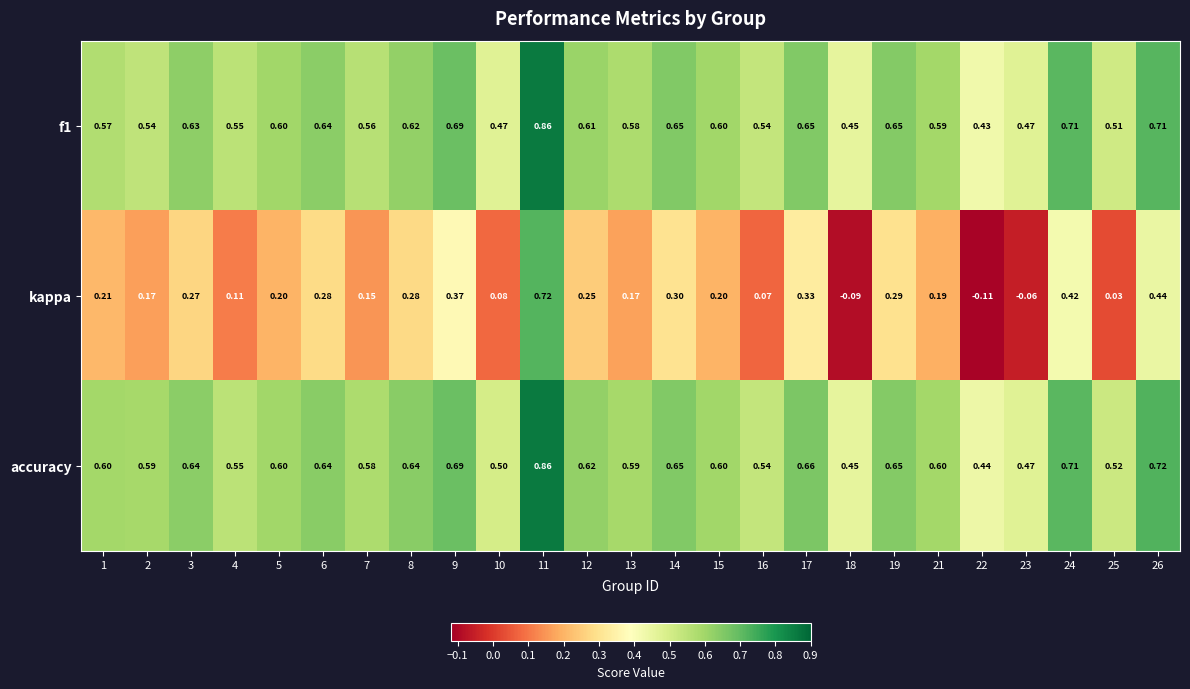

Which series has the largest total across all categories?

accuracy